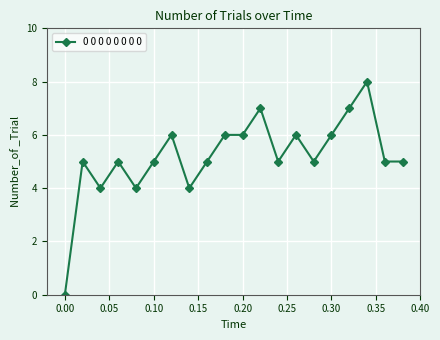

Reading right to left, list all the values displayed in this chart.

5	5	8	7	6	5	6	5	7	6	6	5	4	6	5	4	5	4	5	0